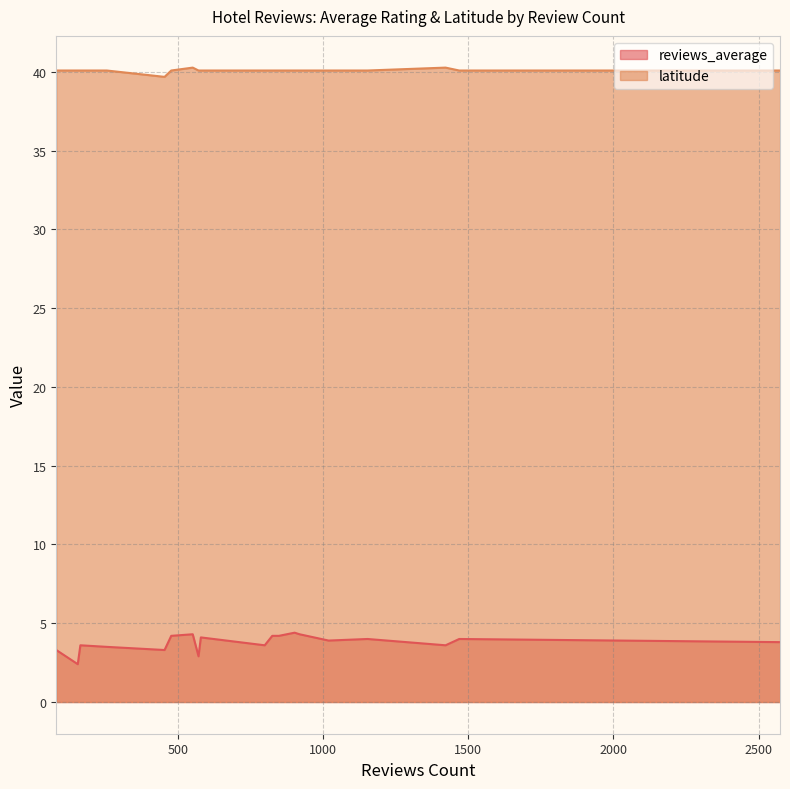

What value does the latitude series have at 579?

40.1